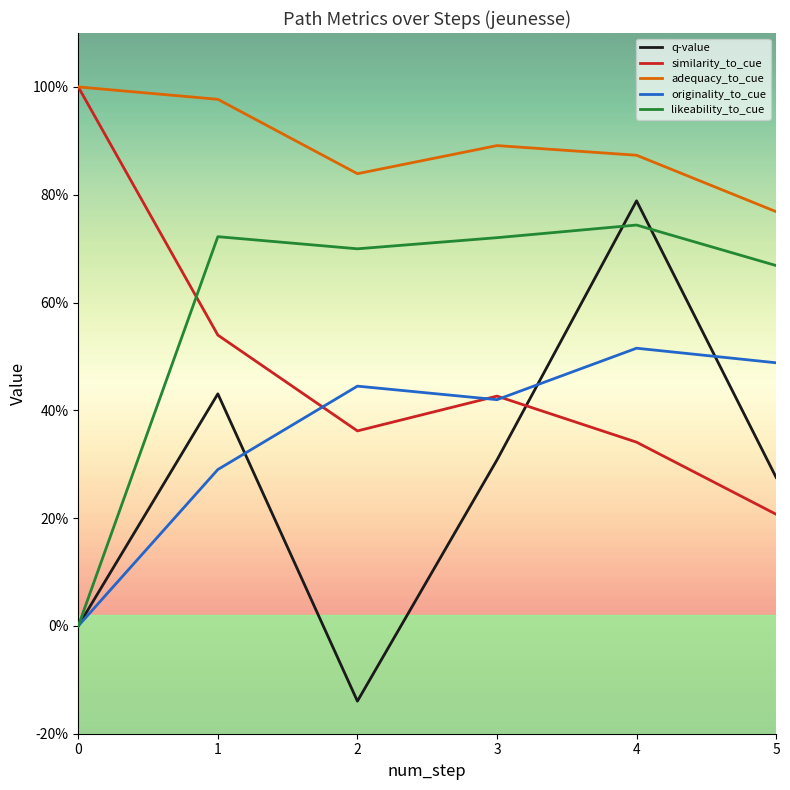

Does the chart display data point markers on the line(s)?

No